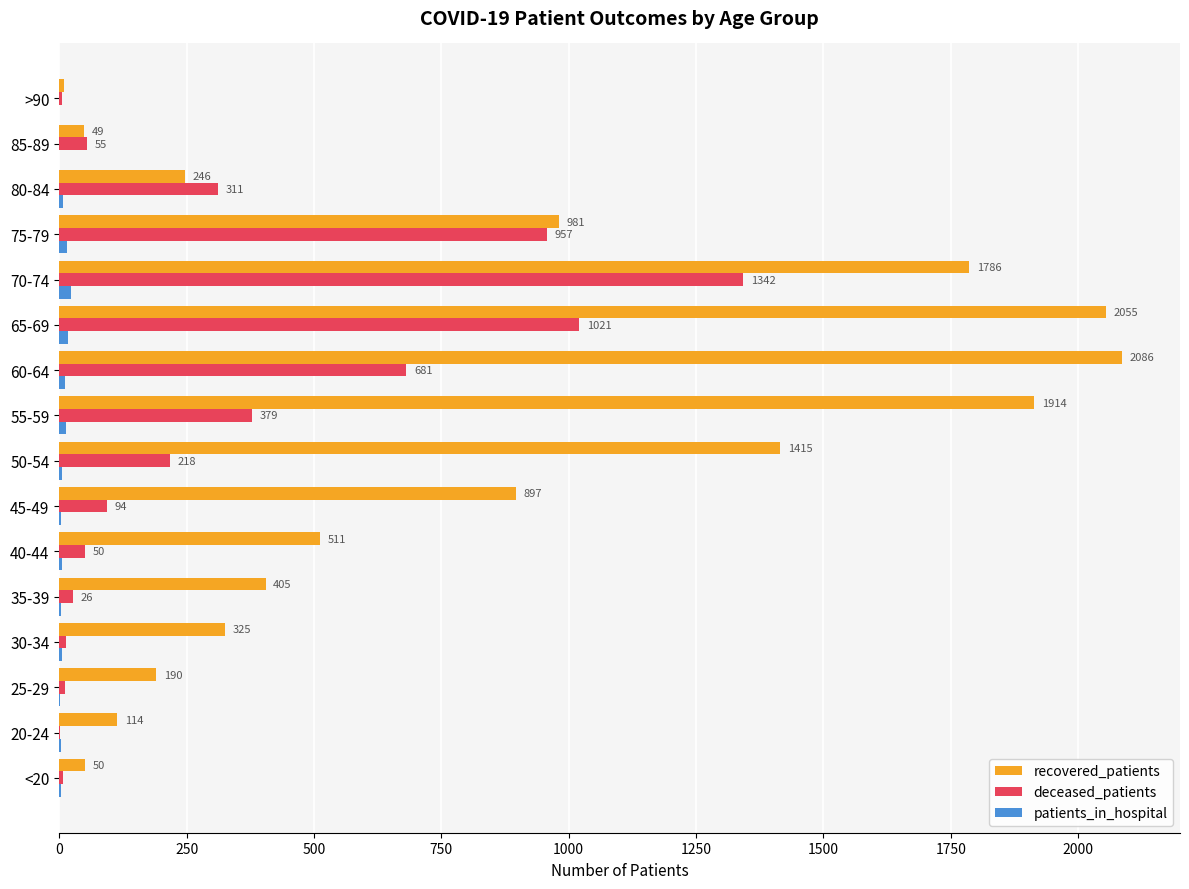

At which category is the sum across all series the highest?

70-74